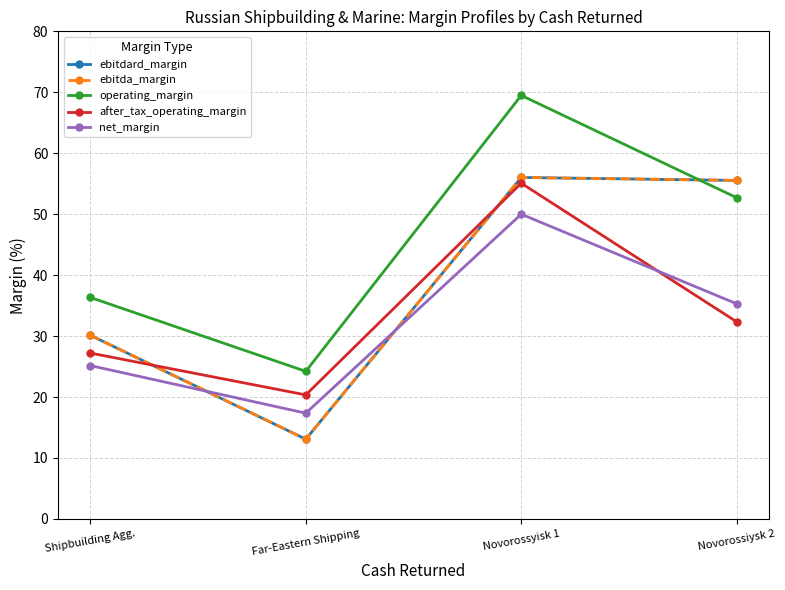

True or false: ebitda_margin has a value of 30.1 at Shipbuilding Agg..

True